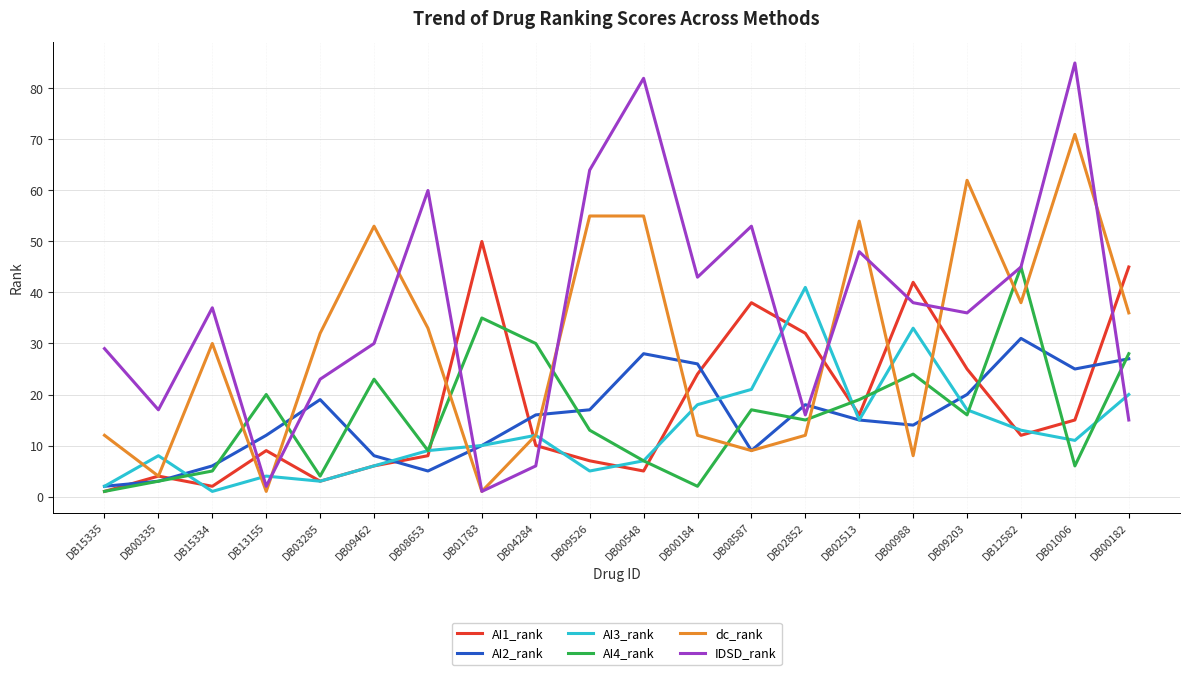

What is the difference between the highest and lowest values at DB00548?

77